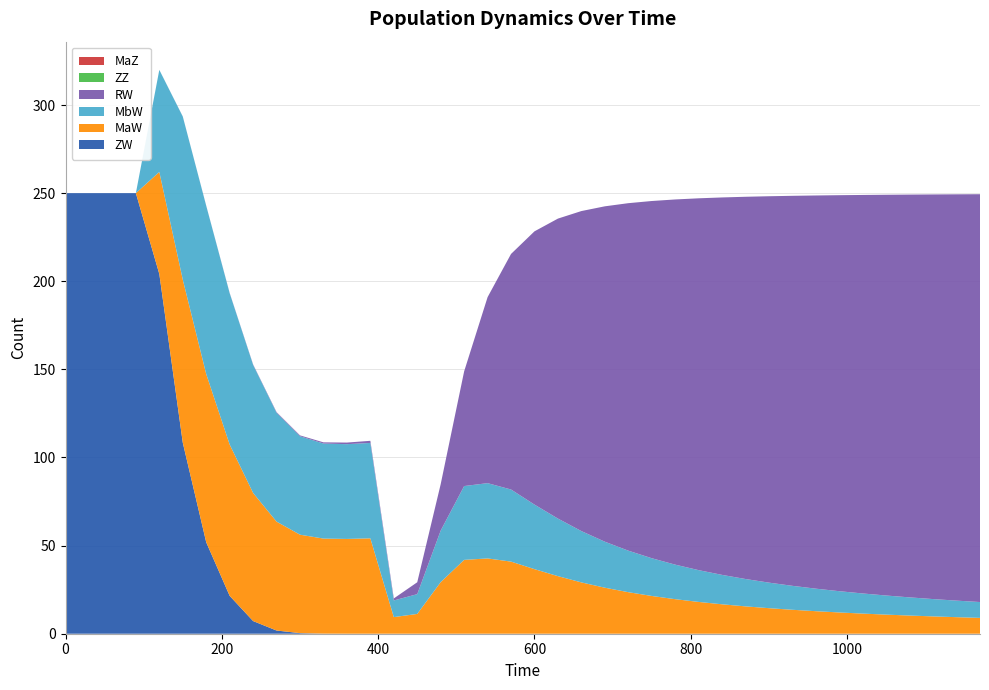

Reading left to right, what are all the values shown in this chart?

ZW: 0=250.0	30=250.0	60=250.0	90=250.0	120=204.1	150=108.4	180=51.9	210=21.5	240=7.2	270=1.8	300=0.3	330=0.1	360=0.0	390=0.0	420=0.0	450=0.0	480=0.0	510=0.0	540=0.0	570=0.0	600=0.0	630=0.0	660=0.0	690=0.0	720=0.0	750=0.0	780=0.0	810=0.0	840=0.0	870=0.0	900=0.0	930=0.0	960=0.0	990=0.0	1020=0.0	1050=0.0	1080=0.0	1110=0.0	1140=0.0	1170=0.0
MaW: 0=0.0	30=0.0	60=0.0	90=0.0	120=57.9	150=92.5	180=95.5	210=85.9	240=72.7	270=61.8	300=55.9	330=53.9	360=53.8	390=54.1	420=9.4	450=11.2	480=29.3	510=41.9	540=42.7	570=40.9	600=36.6	630=32.7	660=29.1	690=26.1	720=23.6	750=21.4	780=19.6	810=18.0	840=16.7	870=15.5	900=14.5	930=13.6	960=12.8	990=12.1	1020=11.4	1050=10.8	1080=10.3	1110=9.8	1140=9.4	1170=9.0
MbW: 0=0.0	30=0.0	60=0.0	90=0.0	120=57.9	150=92.5	180=95.5	210=85.9	240=72.7	270=61.8	300=55.9	330=53.9	360=53.8	390=54.1	420=9.4	450=11.2	480=29.3	510=41.9	540=42.7	570=40.9	600=36.6	630=32.7	660=29.1	690=26.1	720=23.6	750=21.4	780=19.6	810=18.0	840=16.7	870=15.5	900=14.5	930=13.6	960=12.8	990=12.1	1020=11.4	1050=10.8	1080=10.3	1110=9.8	1140=9.4	1170=9.0
RW: 0=0.0	30=0.0	60=0.0	90=0.0	120=0.0	150=0.0	180=0.1	210=0.1	240=0.2	270=0.3	300=0.5	330=0.7	360=0.9	390=1.2	420=1.1	450=6.7	480=26.3	510=65.1	540=105.5	570=133.7	600=155.1	630=170.2	660=181.6	690=190.3	720=197.2	750=202.7	780=207.2	810=211.0	840=214.2	870=216.9	900=219.3	930=221.3	960=223.1	990=224.7	1020=226.1	1050=227.4	1080=228.6	1110=229.6	1140=230.5	1170=231.4
ZZ: 0=0.0	30=0.0	60=0.0	90=0.0	120=0.0	150=0.0	180=0.0	210=0.0	240=0.0	270=0.0	300=0.0	330=0.0	360=0.0	390=0.0	420=0.0	450=0.0	480=0.0	510=0.0	540=0.0	570=0.0	600=0.0	630=0.0	660=0.0	690=0.0	720=0.0	750=0.0	780=0.0	810=0.0	840=0.0	870=0.0	900=0.0	930=0.0	960=0.0	990=0.0	1020=0.0	1050=0.0	1080=0.0	1110=0.0	1140=0.0	1170=0.0
MaZ: 0=0.0	30=0.0	60=0.0	90=0.0	120=0.0	150=0.0	180=0.0	210=0.0	240=0.0	270=0.0	300=0.0	330=0.0	360=0.0	390=0.0	420=0.0	450=0.0	480=0.0	510=0.0	540=0.0	570=0.0	600=0.0	630=0.0	660=0.0	690=0.0	720=0.0	750=0.0	780=0.0	810=0.0	840=0.0	870=0.0	900=0.0	930=0.0	960=0.0	990=0.0	1020=0.0	1050=0.0	1080=0.0	1110=0.0	1140=0.0	1170=0.0